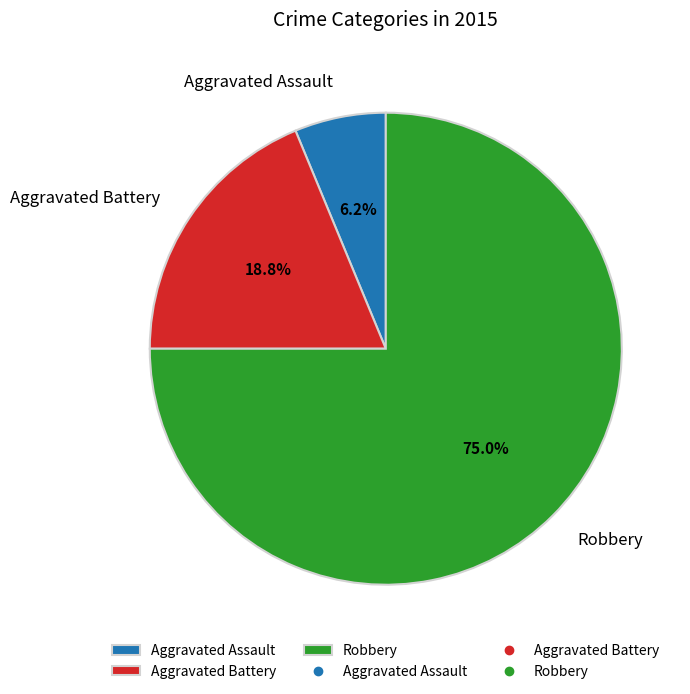

Count the number of slices in the pie.

3